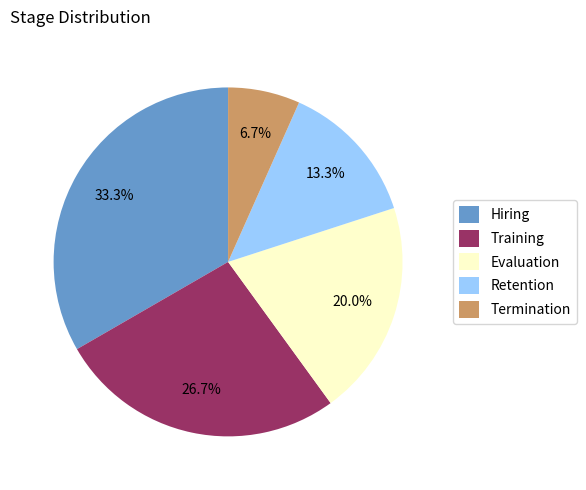

To the nearest percent, what is the difference between the largest and smallest slice percentages?

27%